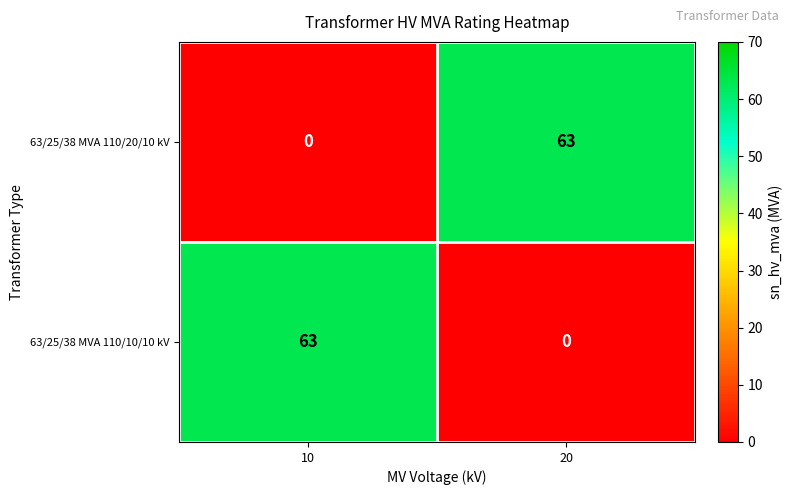

True or false: 63/25/38 MVA 110/10/10 kV has a value of 40 at 10.

False